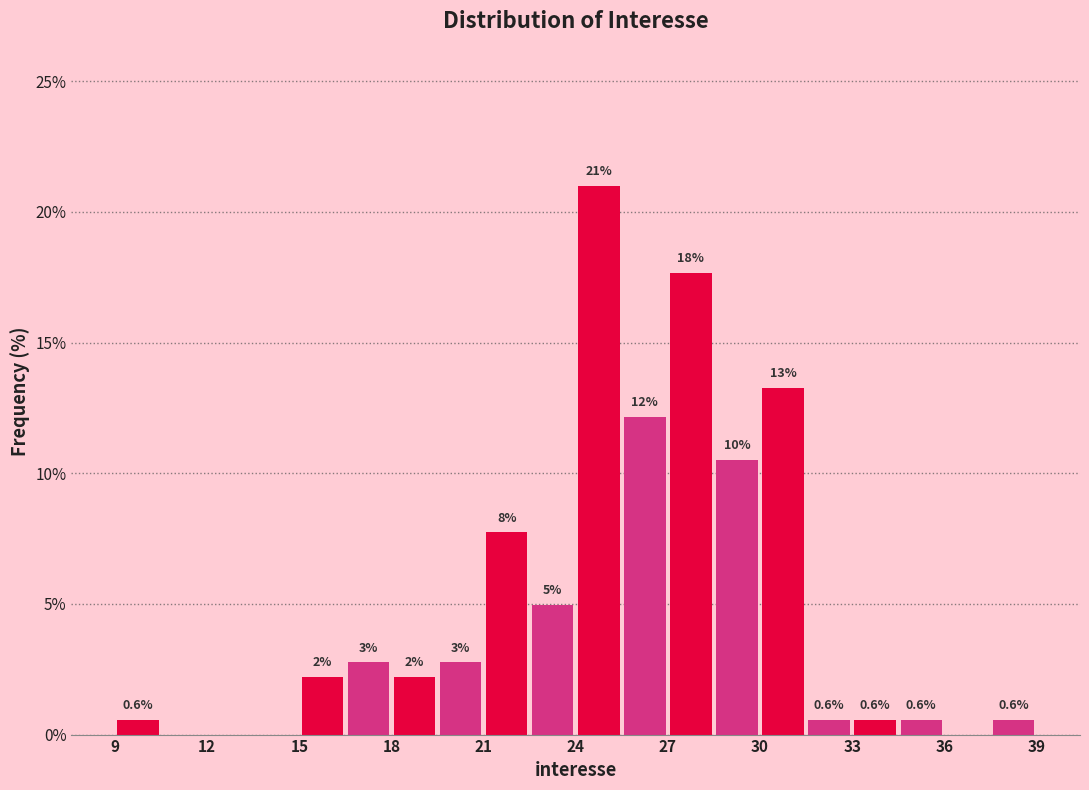

Around what value on the x-axis is the tallest bar? Give the approximate position of its centre, as read against the axis.

25.0